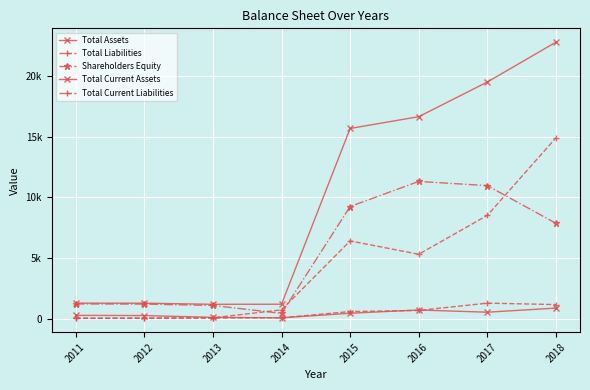

Rank the categories by Total Current Liabilities value from lowest to highest.

2011, 2012, 2013, 2014, 2015, 2016, 2018, 2017